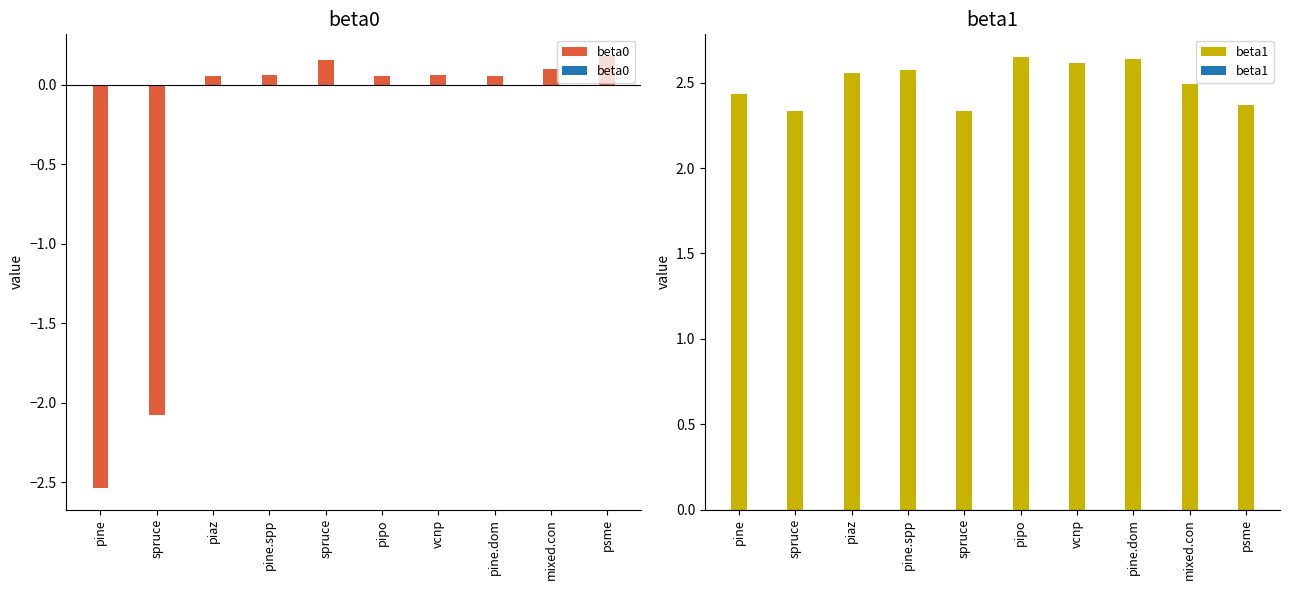

Reading left to right, what are all the values shown in this chart?

beta0: -2.5	-2.1	0.1	0.1	0.2	0.1	0.1	0.1	0.1	0.2
beta1: 2.4	2.3	2.6	2.6	2.3	2.7	2.6	2.6	2.5	2.4